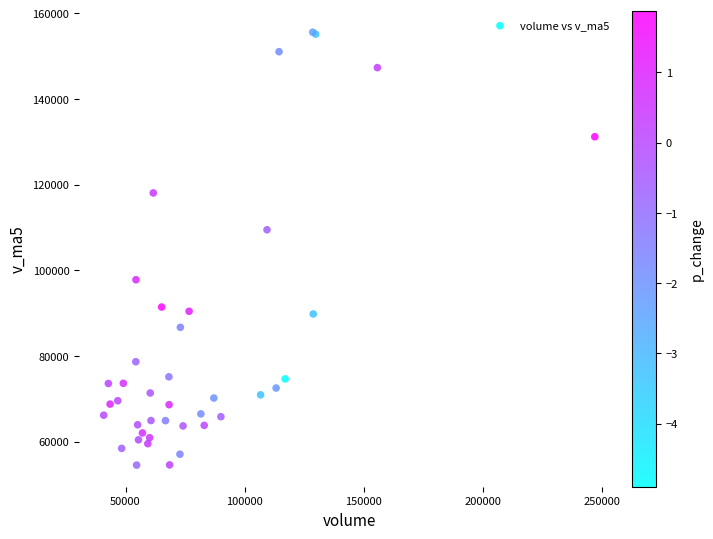

What Y value in the scatter plot is closest to 105044?

109451.3